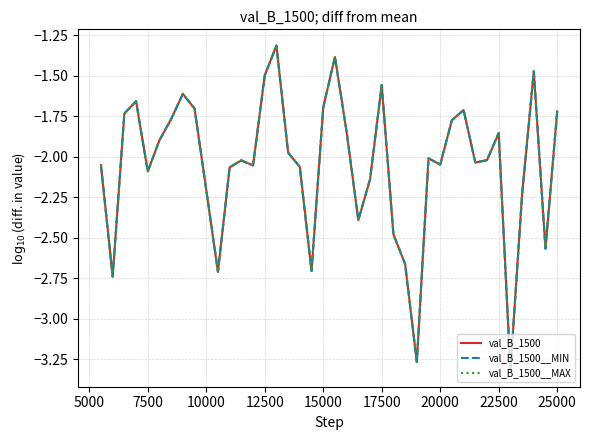

In val_B_1500__MIN, how many points are higher than both neighbors (excluding endpoints)?

10